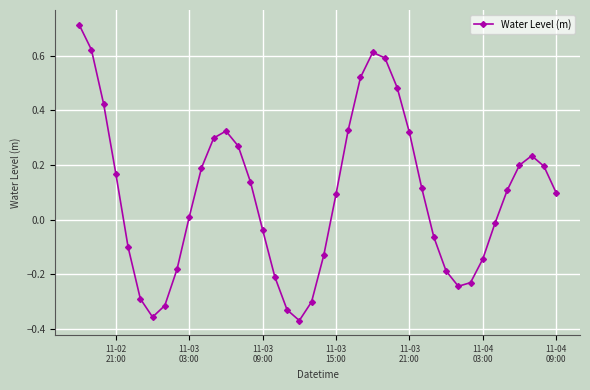

How many points are higher than both their immediate neighbors (excluding endpoints)?

3